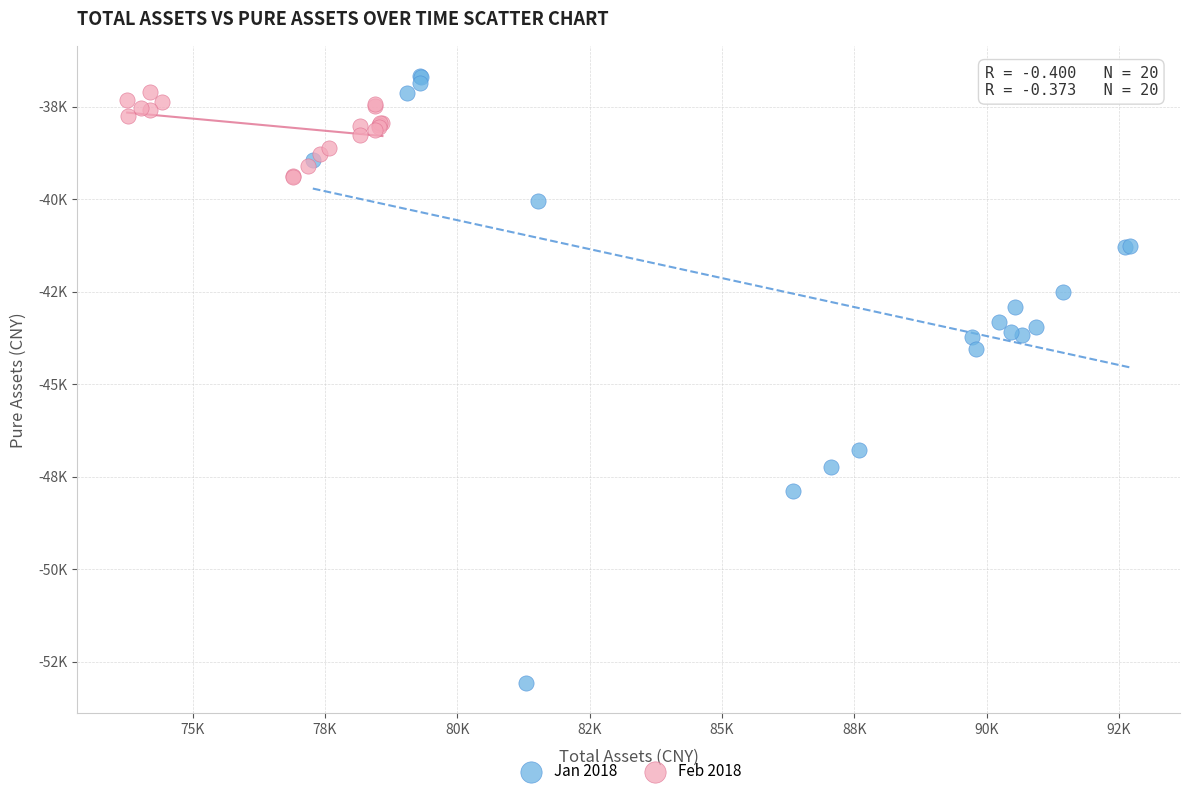

Which series contains the lowest Y value?

Jan 2018